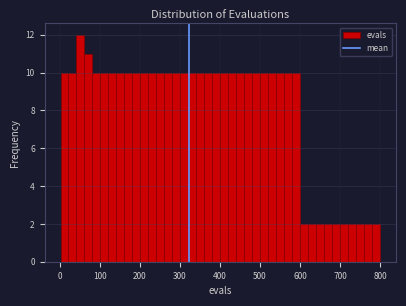

Around what value on the x-axis is the tallest bar? Give the approximate position of its centre, as read against the axis.

50